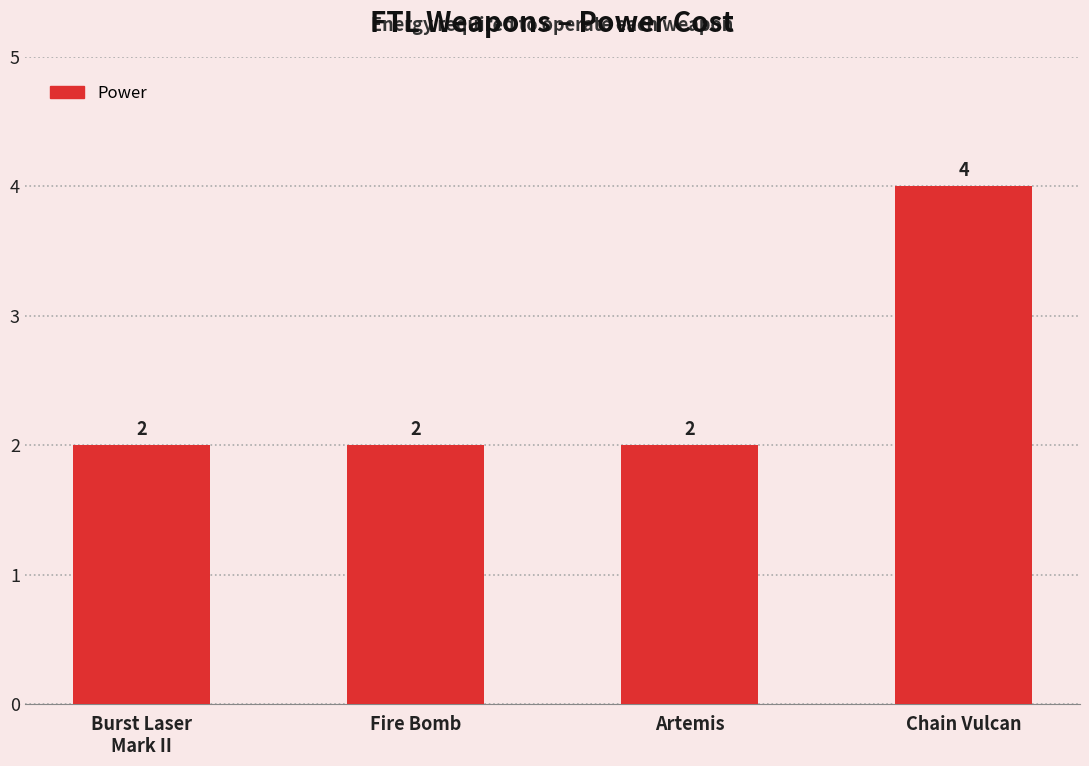

The chart shows a value of 2 at Burst Laser
Mark II. True or false?

True